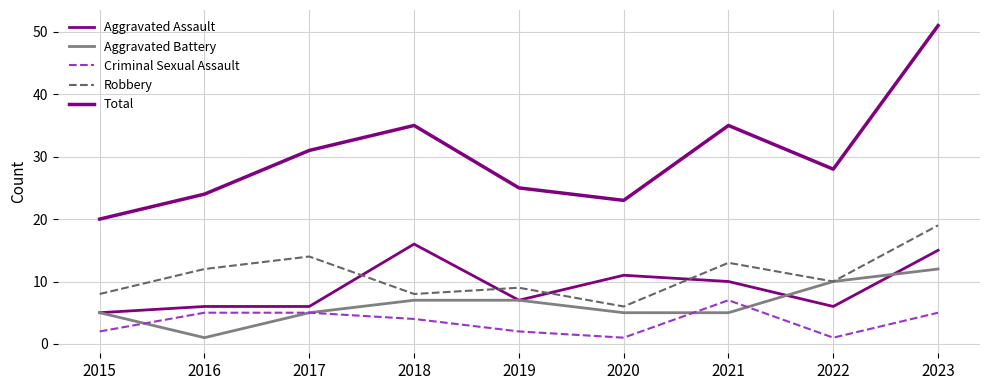

How many lines are shown in the chart?

5